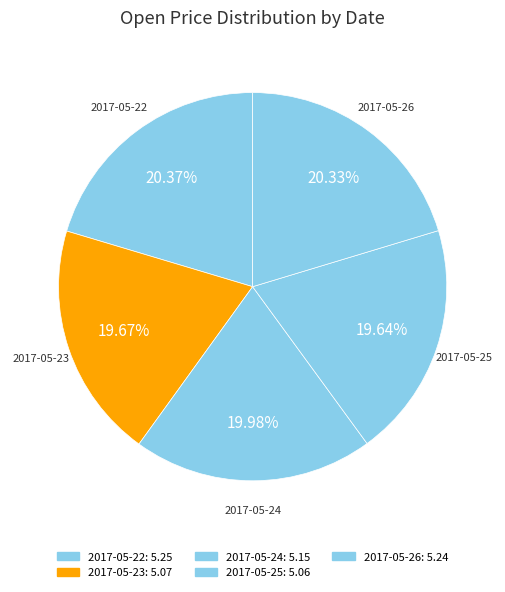

To the nearest percent, what portion does 2017-05-23 represent?

20%